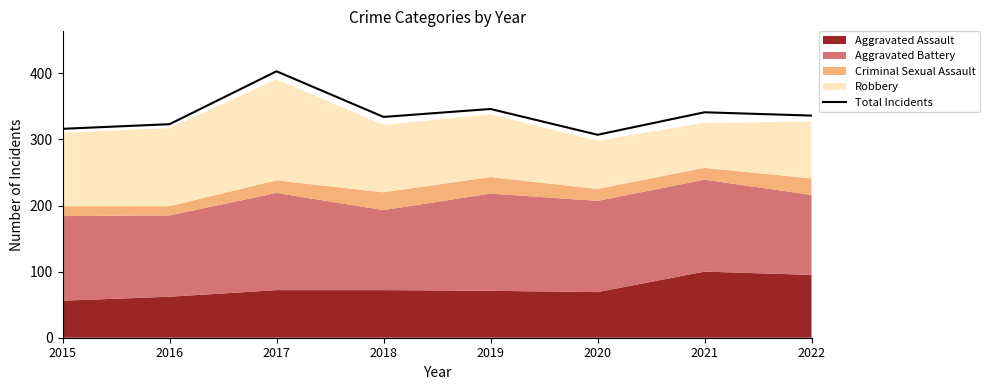

Reading right to left, transcribe all the data shown in this chart.

336	341	307	346	334	403	323	316